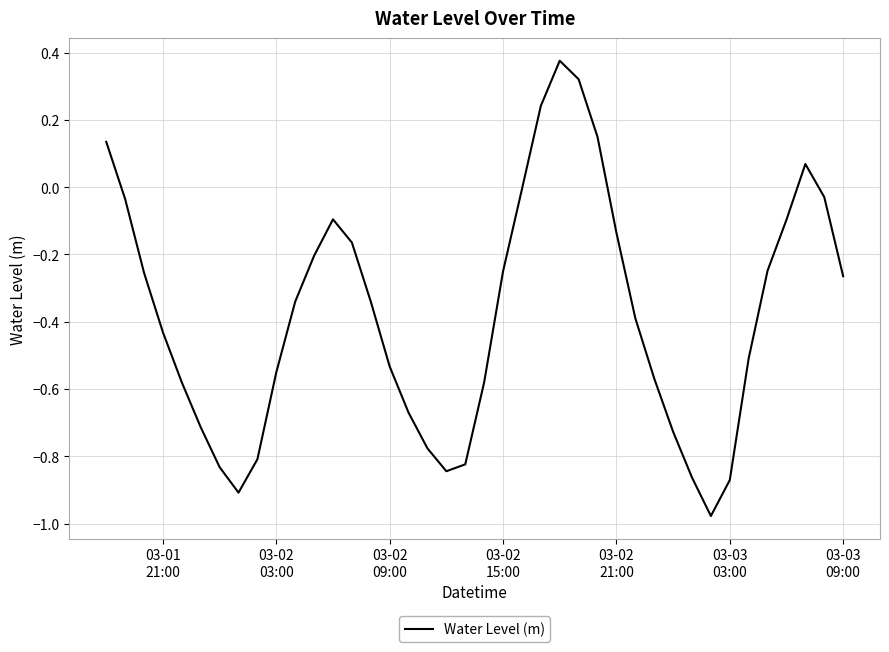

Reading left to right, what are all the values shown in this chart?

0.1	-0.0	-0.3	-0.4	-0.6	-0.7	-0.8	-0.9	-0.8	-0.6	-0.3	-0.2	-0.1	-0.2	-0.3	-0.5	-0.7	-0.8	-0.8	-0.8	-0.6	-0.3	-0.0	0.2	0.4	0.3	0.1	-0.1	-0.4	-0.6	-0.7	-0.9	-1.0	-0.9	-0.5	-0.2	-0.1	0.1	-0.0	-0.3